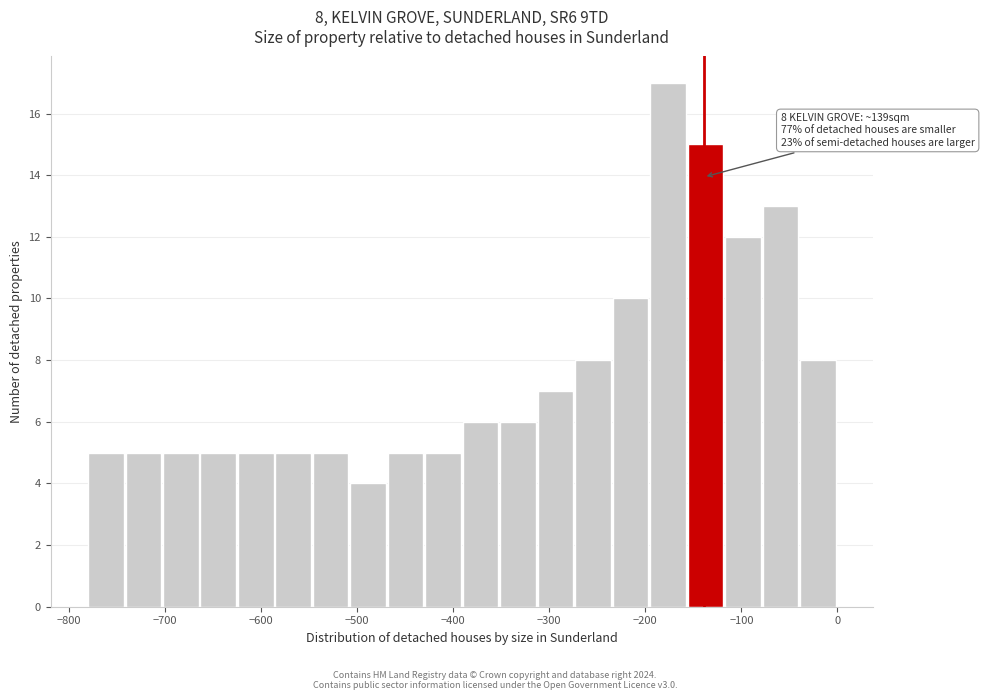

Around what value on the x-axis is the tallest bar? Give the approximate position of its centre, as read against the axis.

-180